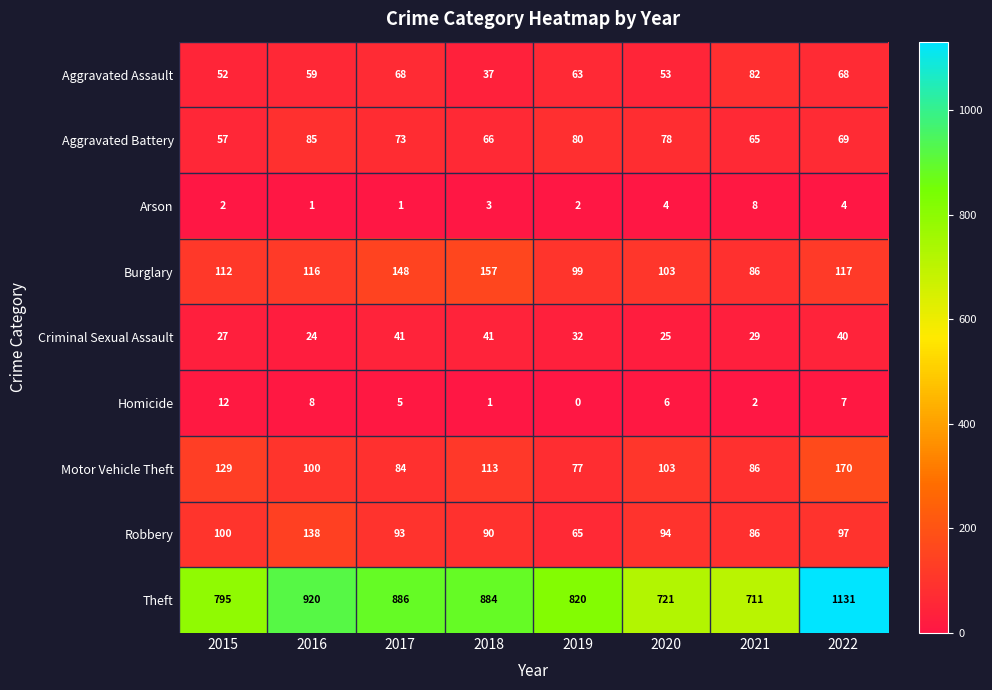

At which category is the sum across all series the highest?

2022